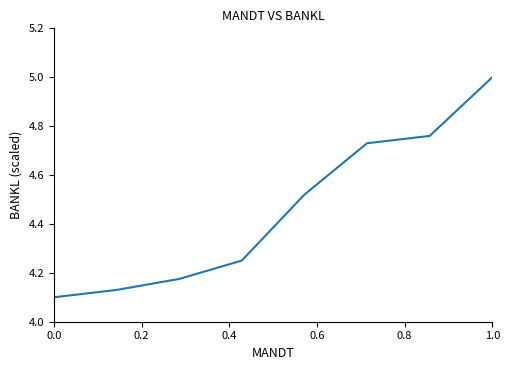

What is the greatest value displayed?

5.0